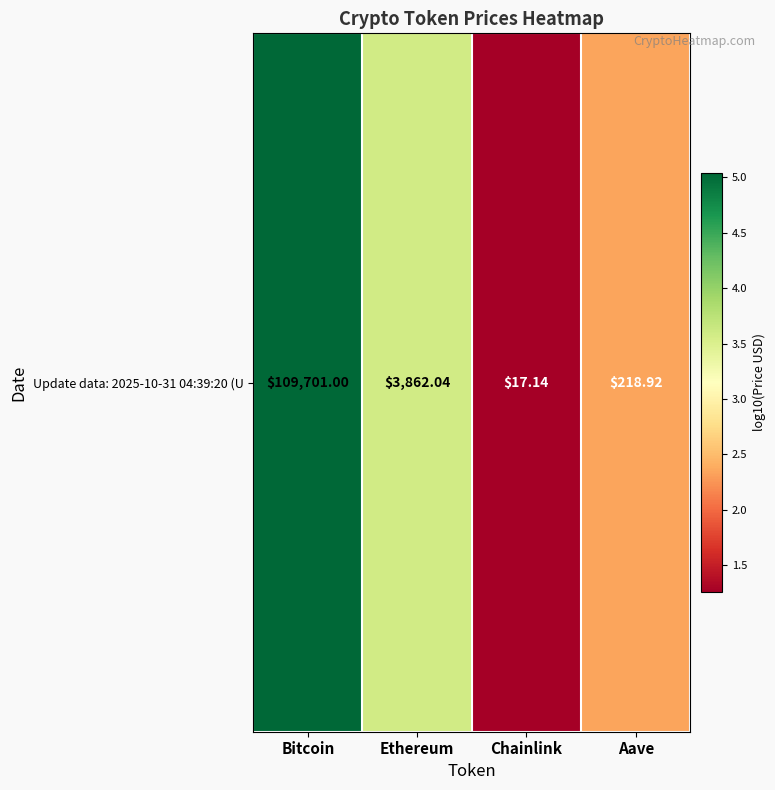

Reading left to right, list all the values displayed in this chart.

Bitcoin=5.0	Ethereum=3.6	Chainlink=1.3	Aave=2.3